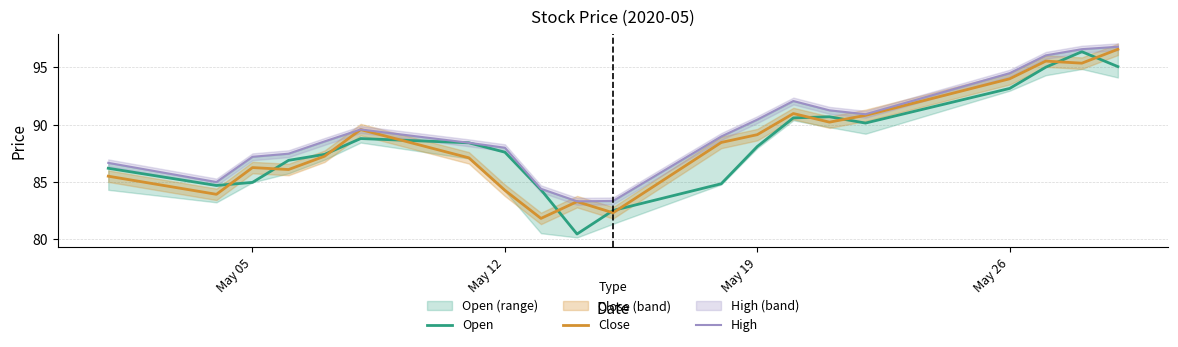

The value of Open at May 12 is 87.6. True or false?

True